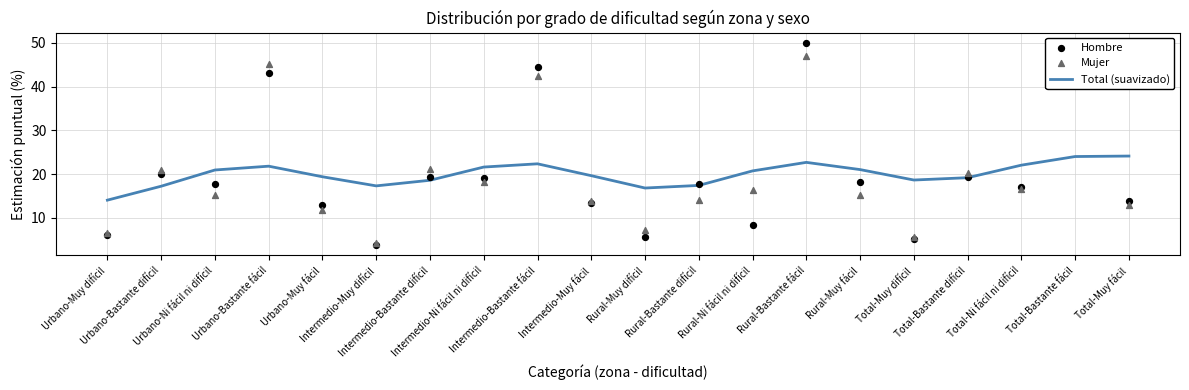

Is the value of Total (suavizado) at Intermedio-Muy fácil greater than the value of Hombre at Intermedio-Bastante fácil?

No